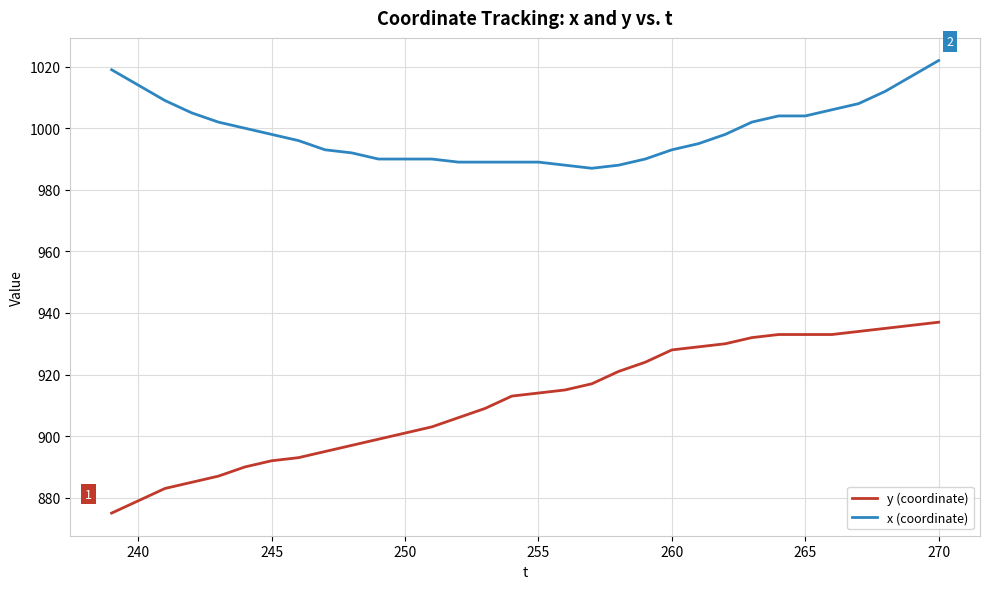

List the series in order of their peak value, highest first.

x (coordinate), y (coordinate)